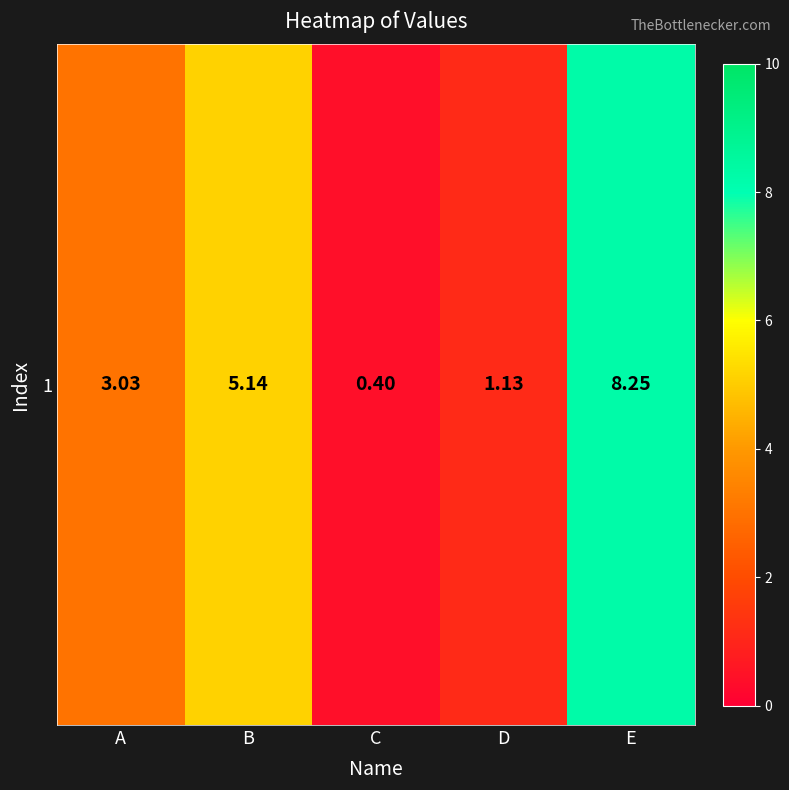

The value at A is 1.4. True or false?

False